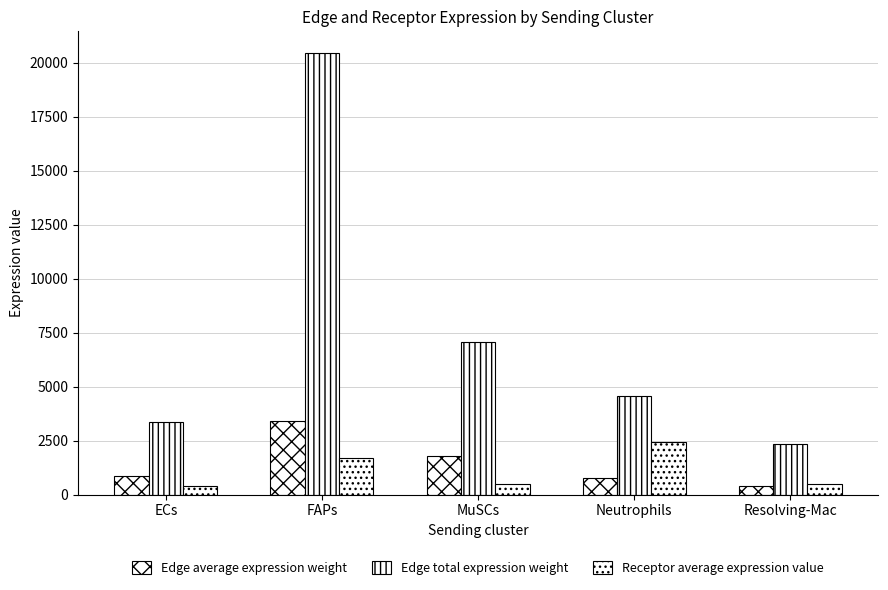

How many categories are shown in the chart?

5